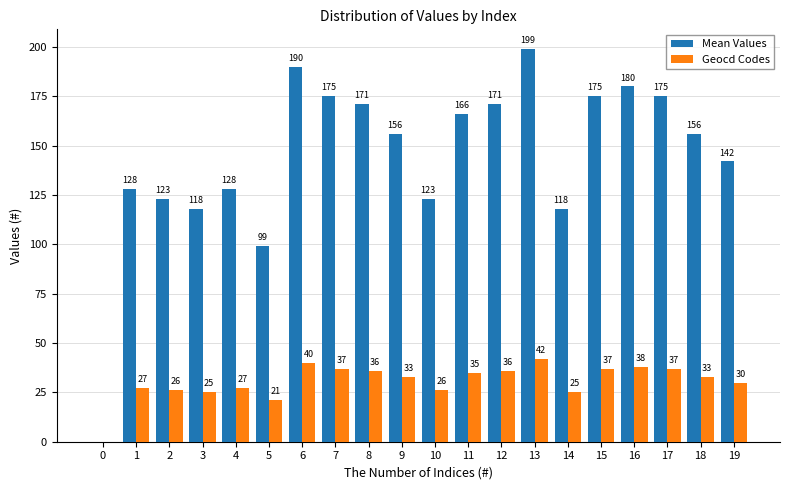

What is the spread (max minus min) of values at 1?

101